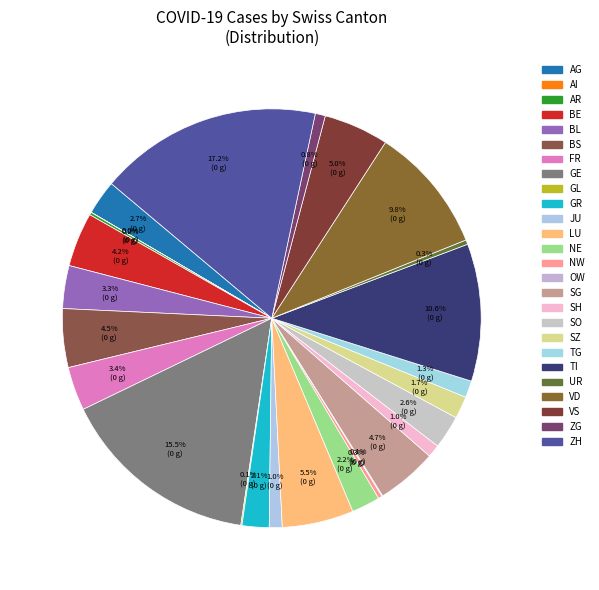

Does any single category account for the majority?

No